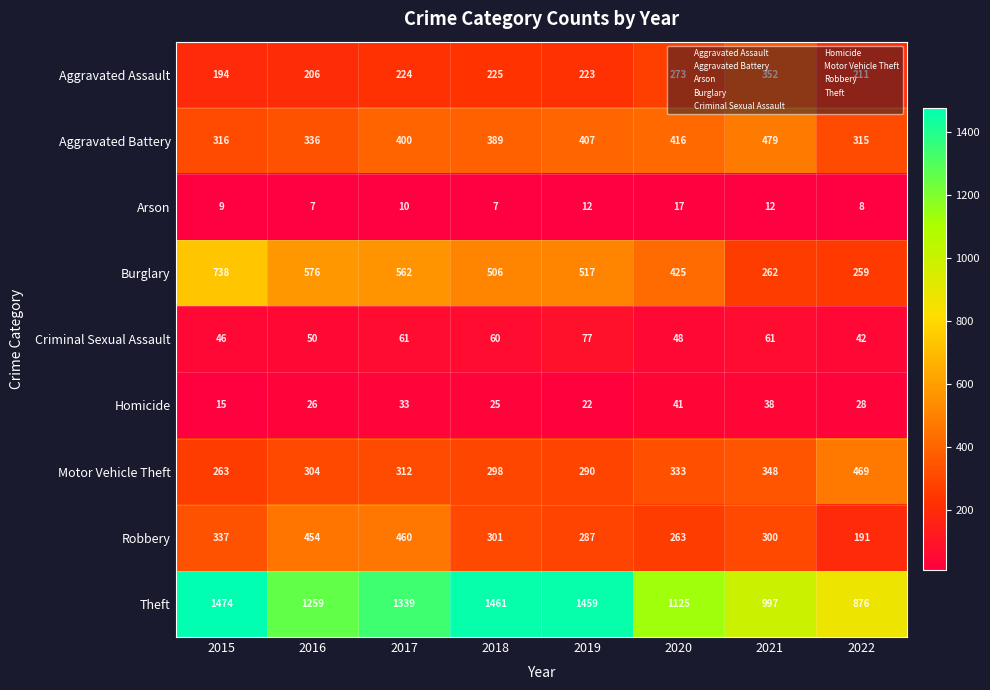

Rank the series at 2018 from highest to lowest value.

Theft, Burglary, Aggravated Battery, Robbery, Motor Vehicle Theft, Aggravated Assault, Criminal Sexual Assault, Homicide, Arson